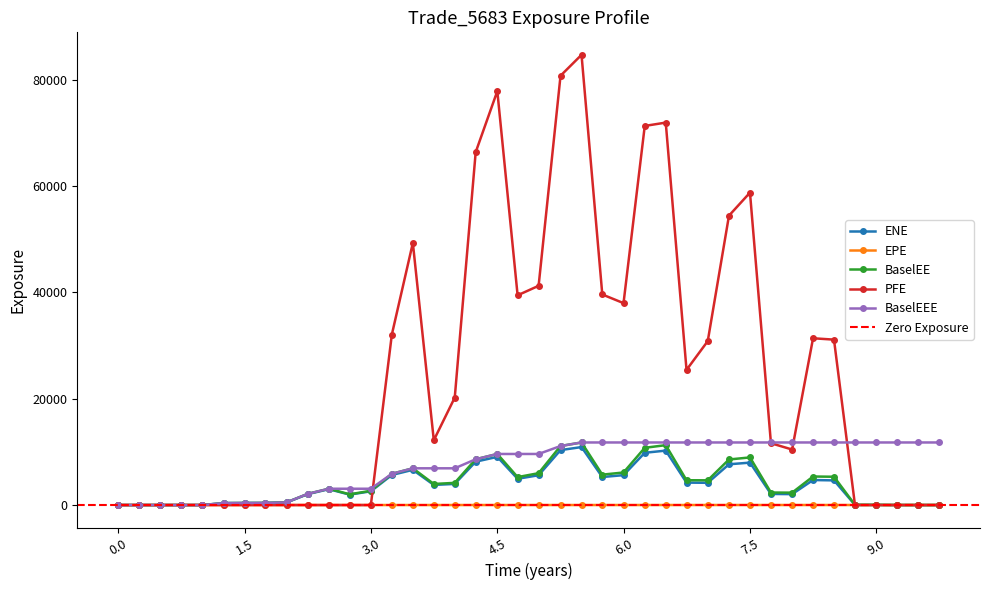

Reading left to right, transcribe all the data shown in this chart.

ENE: 0.0	0.0	0.0	0.0	0.0	362.1	380.6	390.9	495.4	2061.7	2984.5	1962.2	2587.1	5658.1	6626.5	3784.2	3973.6	8162.1	9064.0	4941.2	5609.0	10338.2	10908.0	5274.4	5624.0	9836.5	10240.7	4221.4	4186.6	7672.6	7979.5	2087.0	2053.2	4705.6	4640.2	31.4	28.6	0.0	0.0	0.0
EPE: 0.0	0.3	0.5	0.7	1.0	1.3	1.5	1.7	2.0	2.3	2.5	2.7	3.0	3.2	3.5	3.7	4.0	4.2	4.5	4.7	5.0	5.3	5.5	5.7	6.0	6.3	6.5	6.7	7.0	7.3	7.5	7.7	8.0	8.2	8.5	8.7	9.0	9.2	9.5	9.7
BaselEE: 0.0	0.0	0.0	0.0	0.0	366.4	386.2	397.8	505.6	2111.8	3067.7	2023.9	2677.9	5879.2	6912.1	3962.6	4177.0	8616.2	9610.1	5260.3	5996.5	11106.3	11773.3	5719.1	6127.1	10770.2	11268.6	4668.0	4652.8	8572.1	8961.5	2356.1	2330.2	5369.8	5324.3	36.3	33.1	0.0	0.0	0.0
PFE: 0.0	0.0	0.0	0.0	0.0	0.0	0.0	0.0	0.0	0.0	0.0	0.0	0.0	32081.5	49311.2	12194.1	20218.3	66393.5	77883.2	39462.8	41248.8	80772.8	84704.3	39618.9	37990.0	71329.1	71956.0	25430.8	30841.9	54452.0	58781.8	11634.9	10445.9	31378.4	31123.3	0.0	0.0	0.0	0.0	0.0
BaselEEE: 0.0	0.0	0.0	0.0	0.0	366.4	386.2	397.8	505.6	2111.8	3067.7	3067.7	3067.7	5879.2	6912.1	6912.1	6912.1	8616.2	9610.1	9610.1	9610.1	11106.3	11773.3	11773.3	11773.3	11773.3	11773.3	11773.3	11773.3	11773.3	11773.3	11773.3	11773.3	11773.3	11773.3	11773.3	11773.3	11773.3	11773.3	11773.3